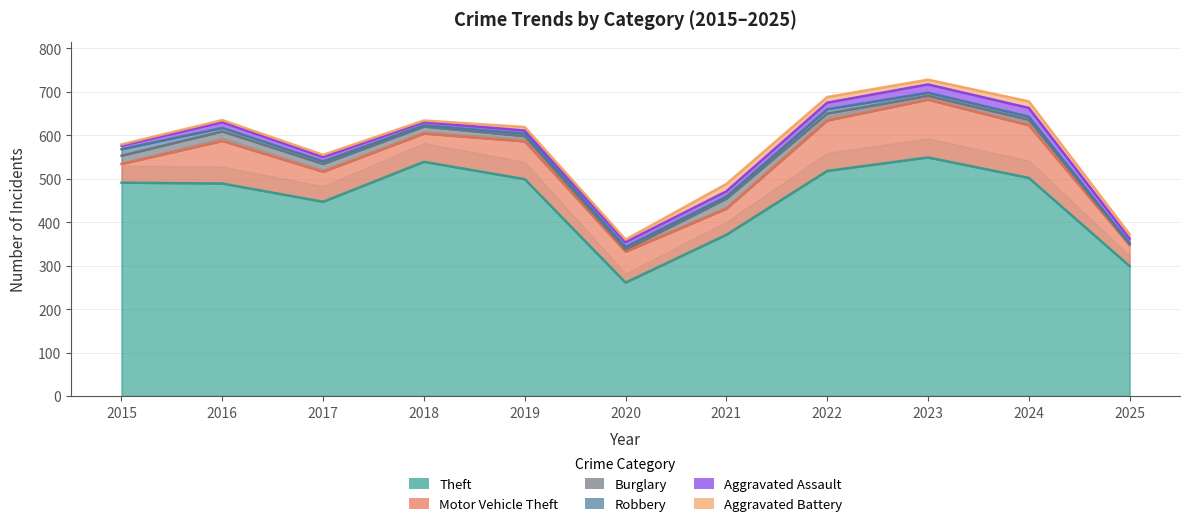

True or false: Theft and Motor Vehicle Theft cross at least once.

False